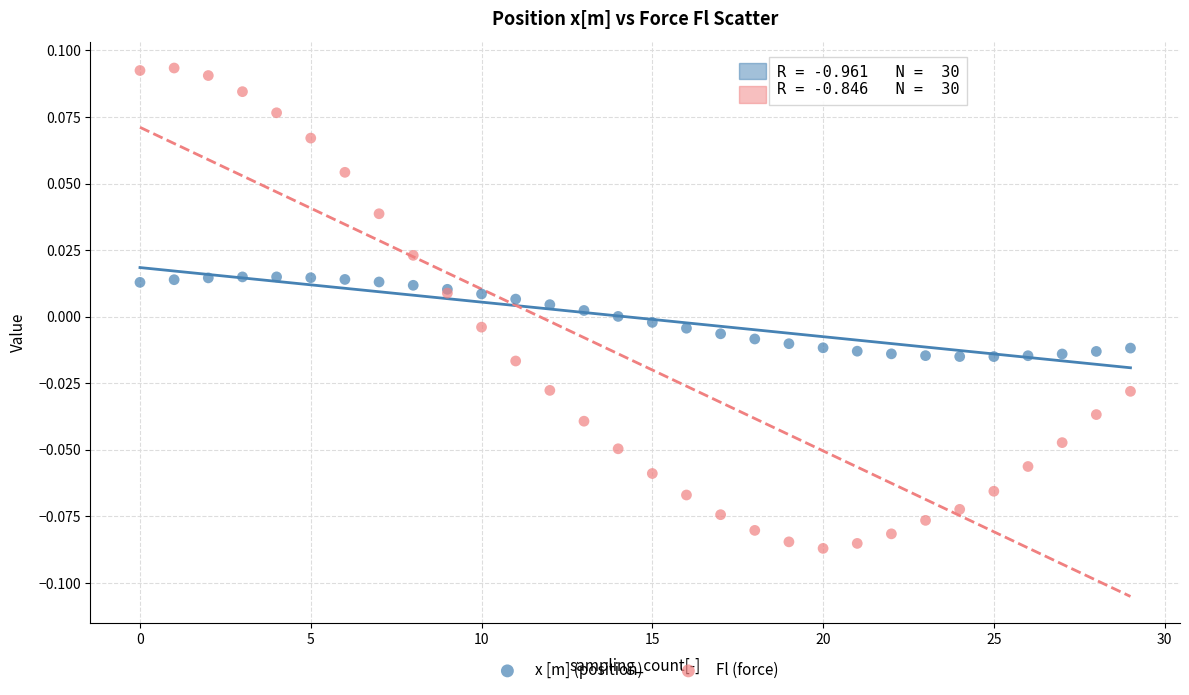

Which series has the widest spread of Y values?

Fl (force)